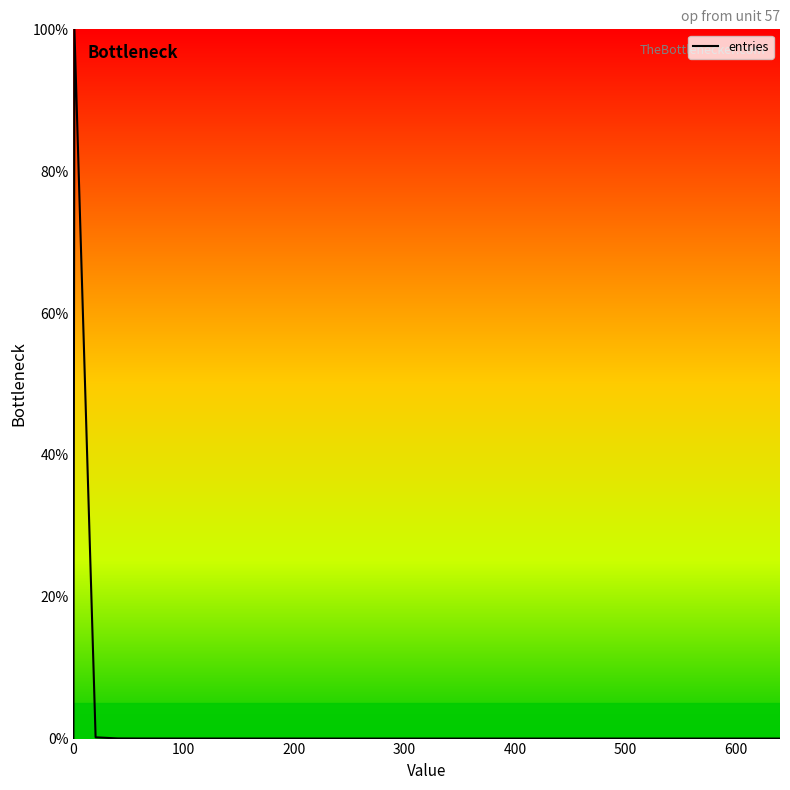

What is the maximum value shown in the chart?

100.0